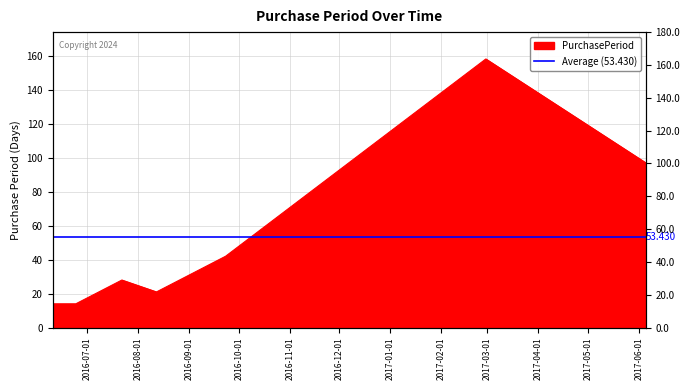

Where is the first local maximum?

2016-07-22